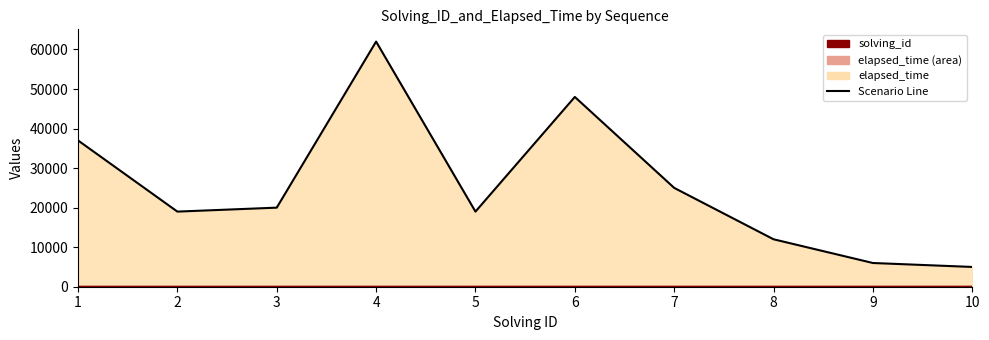

At which label is solving_id (line) closest to 5?

5